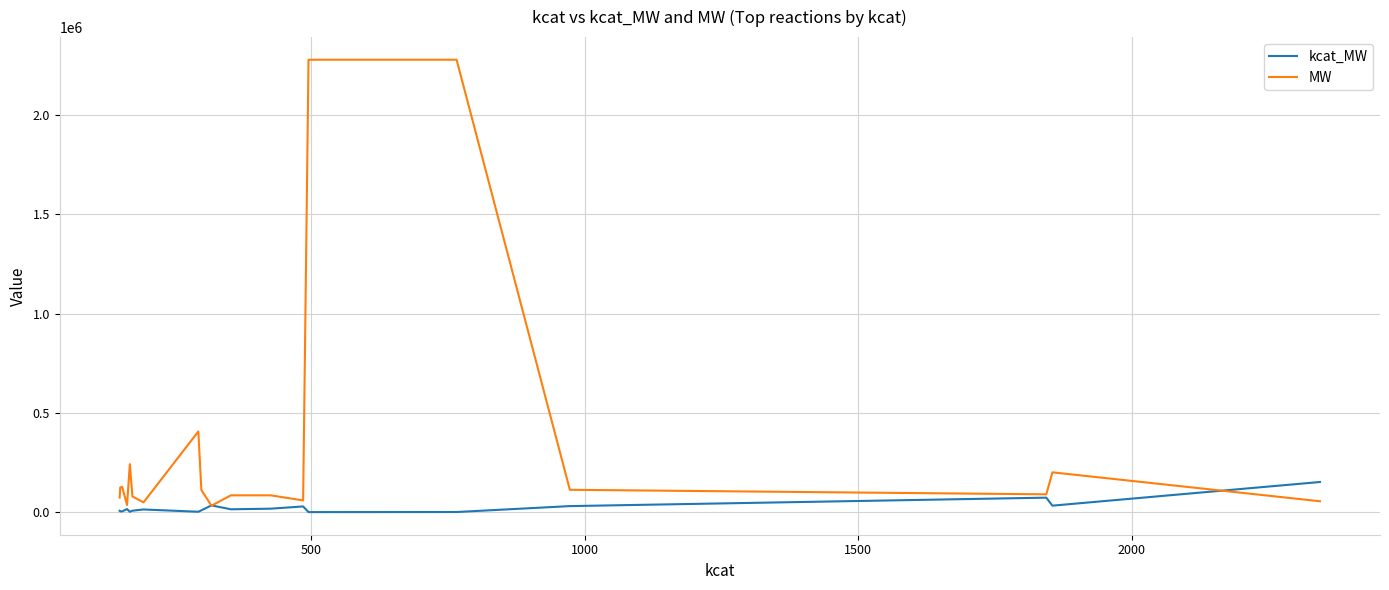

At how many categories does at least one series exceed 1355619?

2